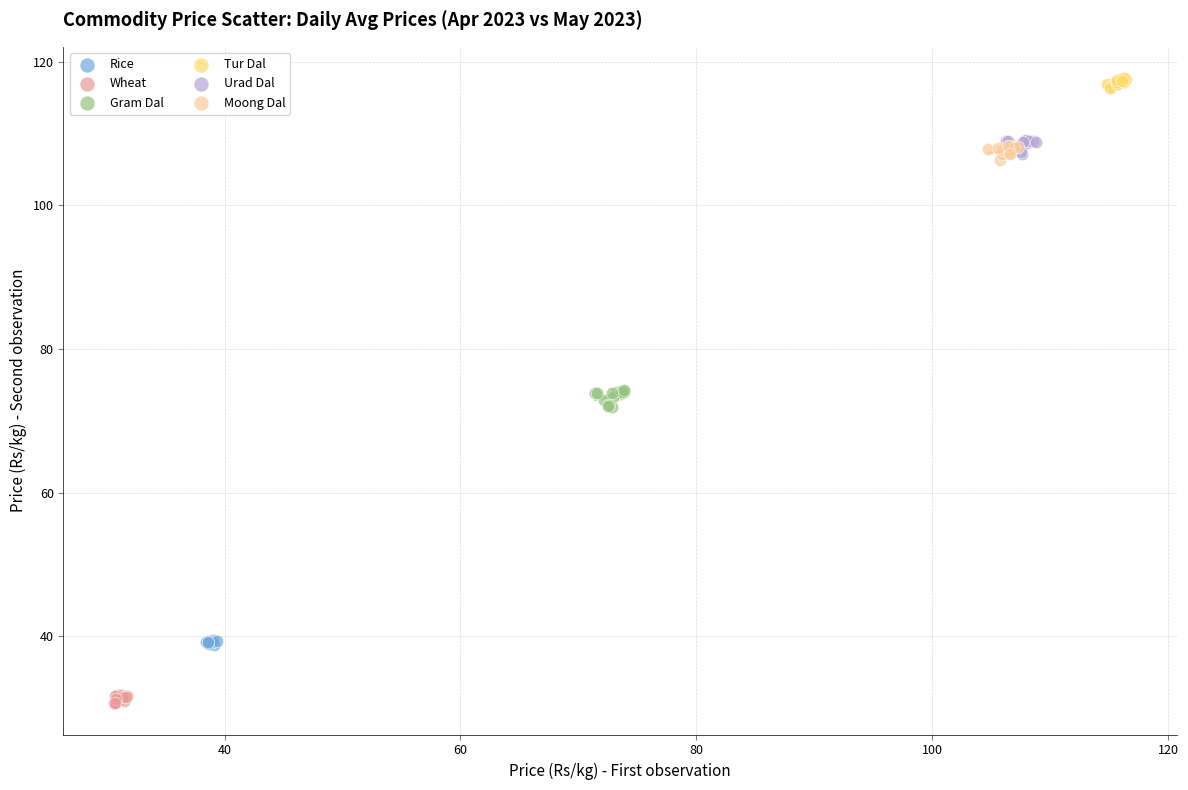

Which series contains the lowest Y value?

Wheat